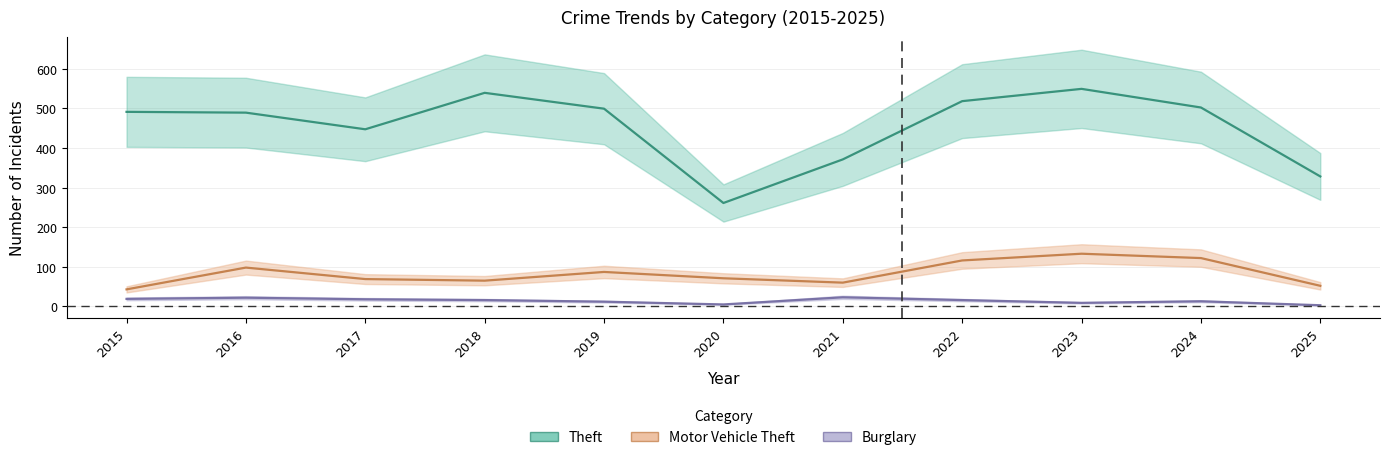

Reading left to right, list all the values displayed in this chart.

Theft: 491	489	447	539	499	261	371	518	549	502	328
Motor Vehicle Theft: 43	98	69	65	87	71	60	116	133	122	52
Burglary: 19	22	18	16	12	5	23	16	9	13	3